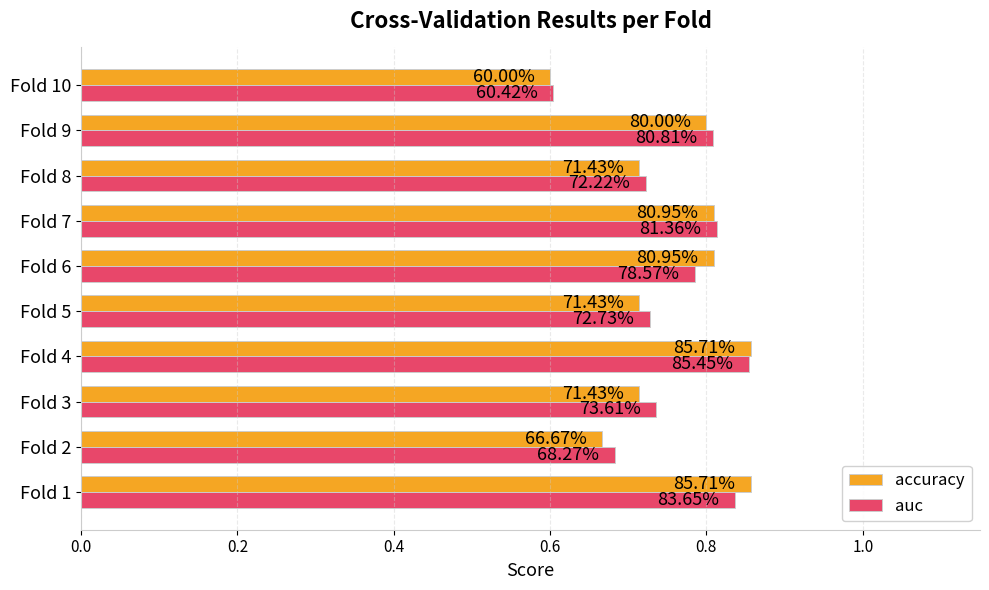

List the series in order of their peak value, highest first.

accuracy, auc